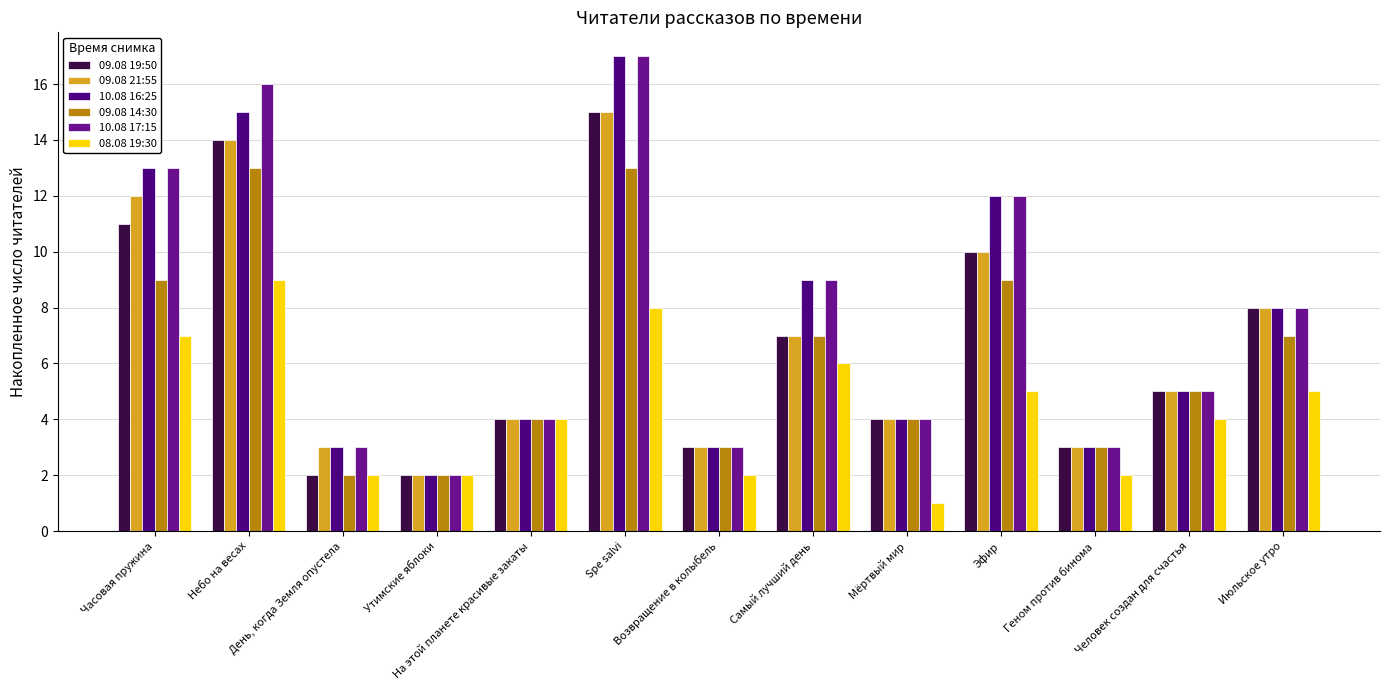

Where is 10.08 17:15 nearest to the value 9?

Самый лучший день